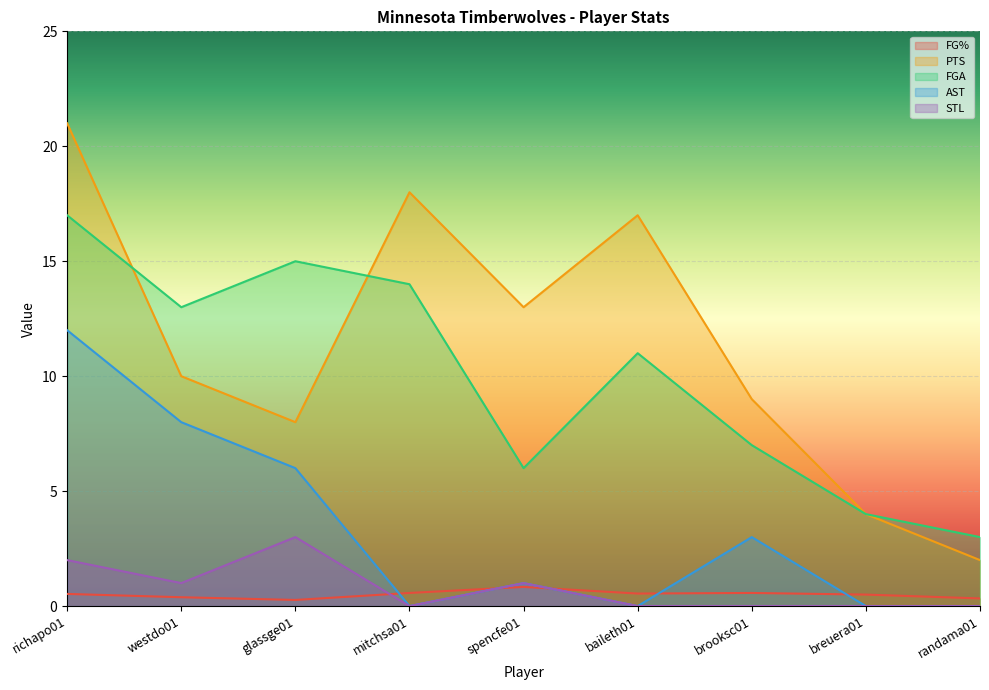

How many lines are shown in the chart?

5